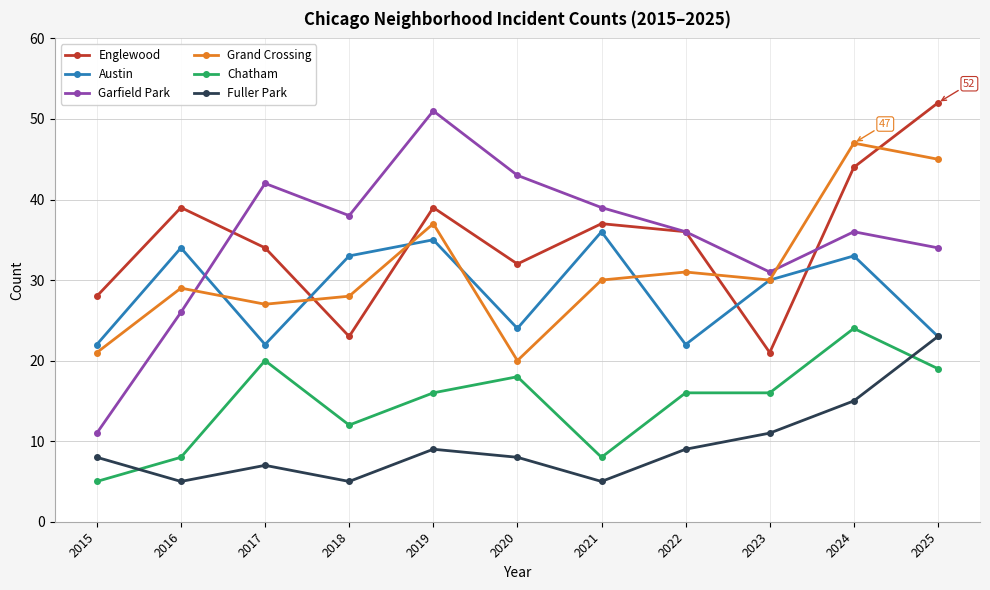

At how many categories does at least one series exceed 46?

3